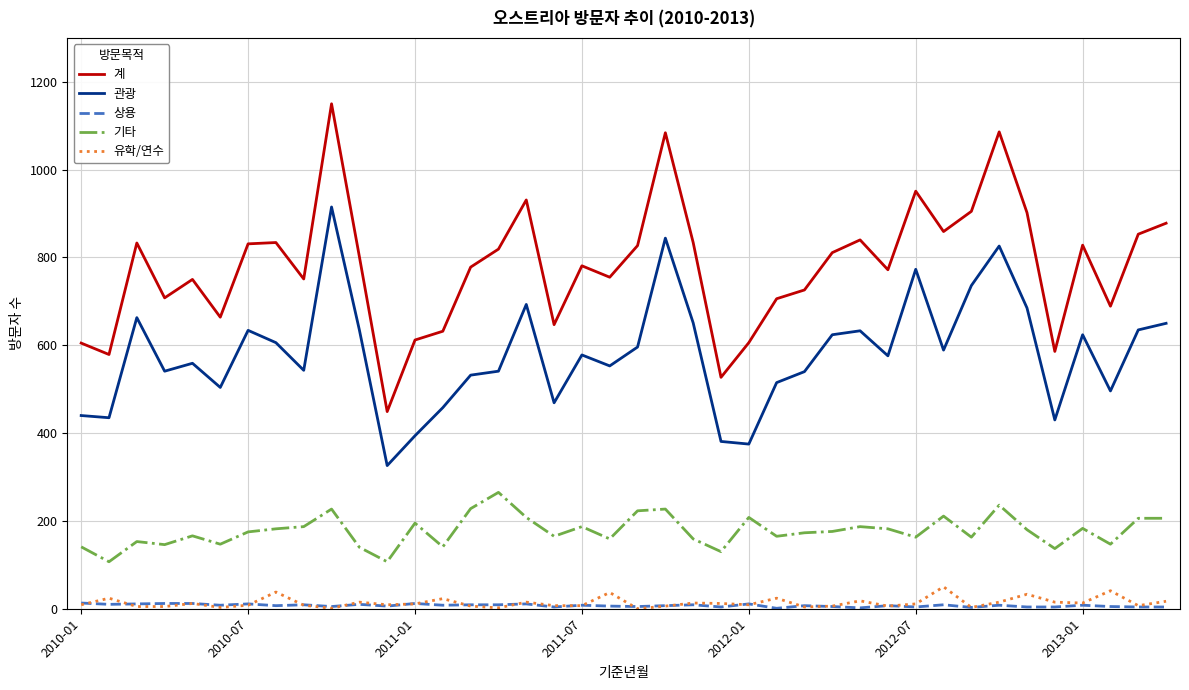

True or false: 기타 and 관광 cross at least once.

False